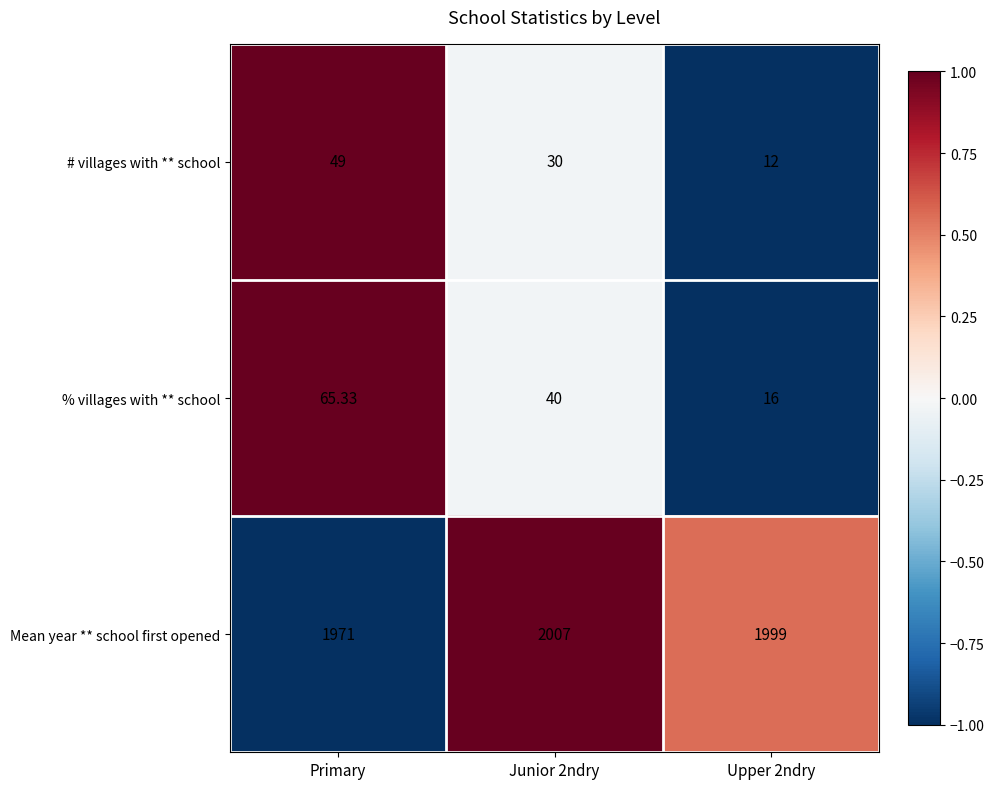

Is the value of # villages with ** school at Primary greater than the value of % villages with ** school at Upper 2ndry?

Yes